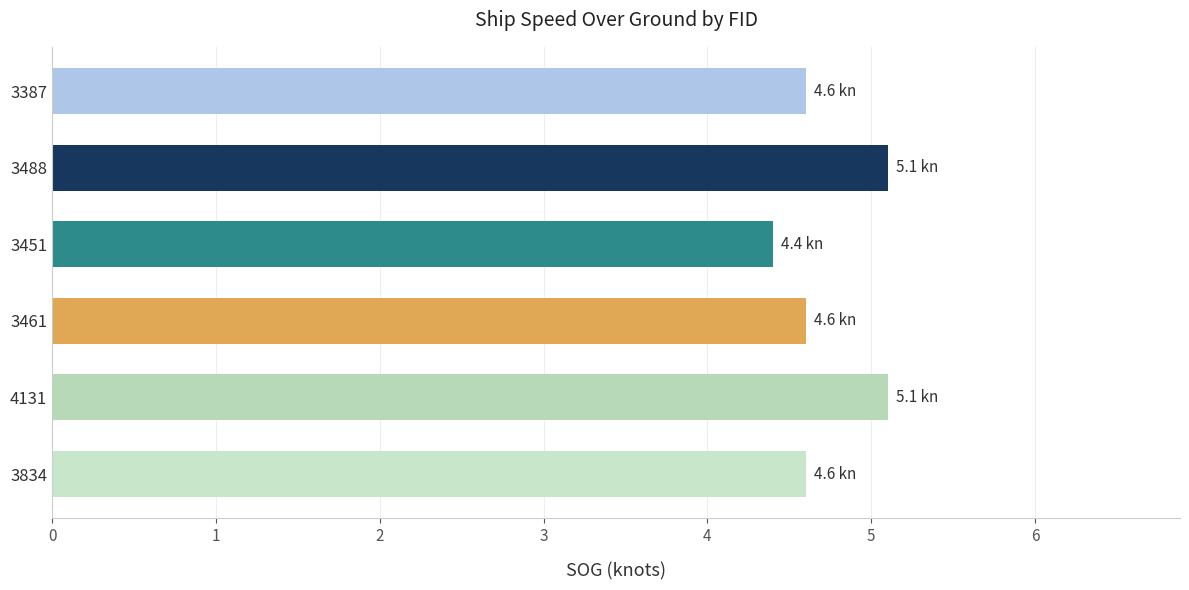

Is it true that the value at 3461 is 4.6?

True